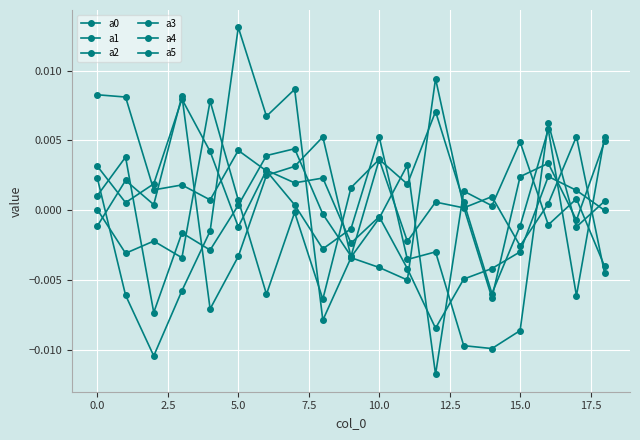

How many data points does each series have?

19